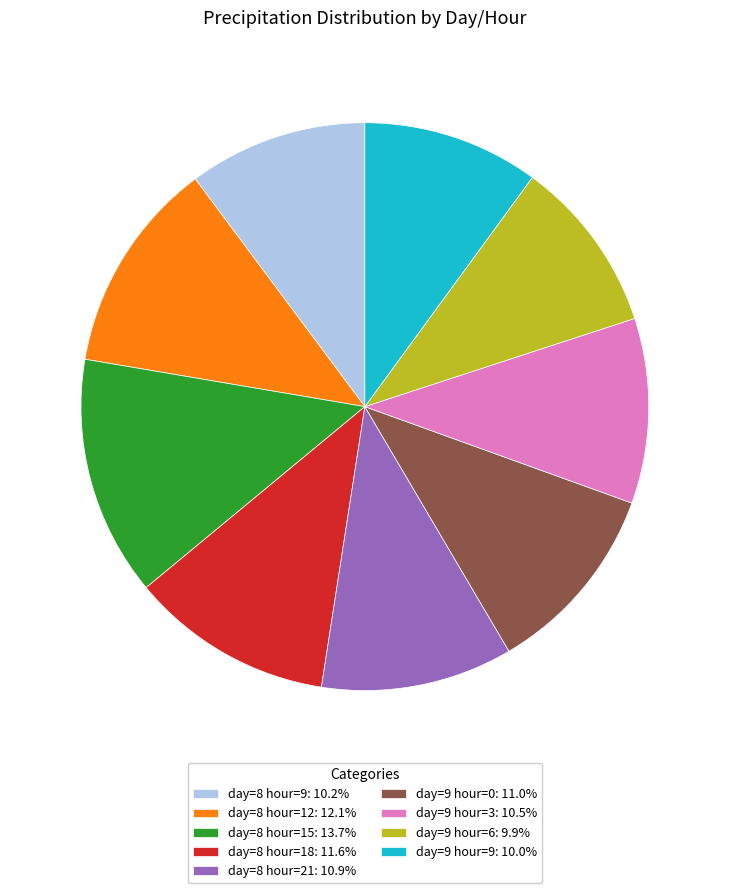

What is the ratio of the value at day=9 hour=6: 9.9% to the value at day=9 hour=0: 11.0%?

0.9